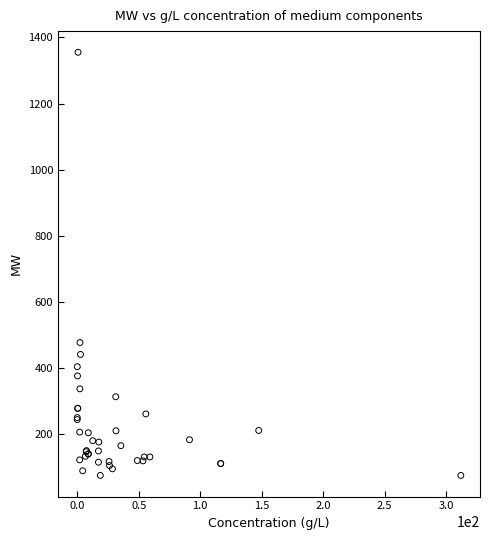

What Y value in the scatter plot is closest to 715?

477